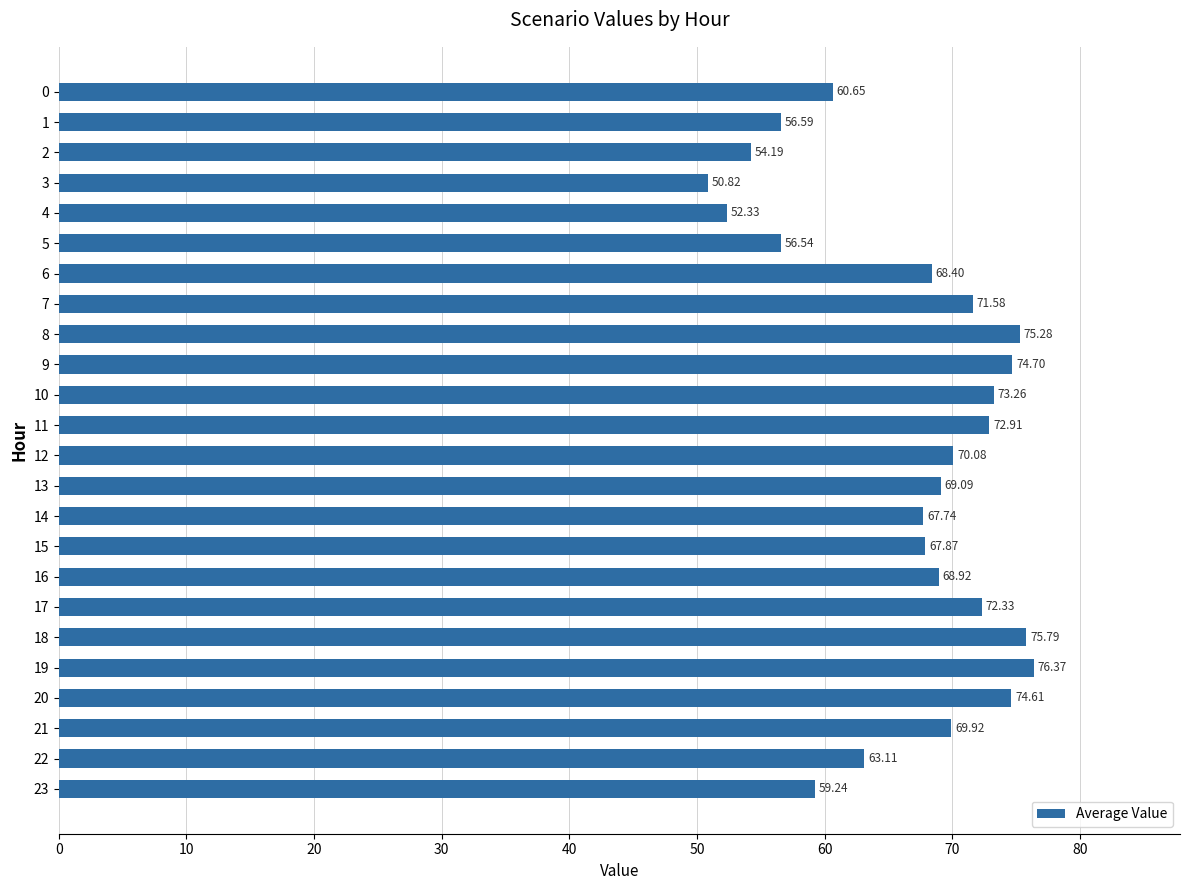

Does the chart contain stacked bars?

No